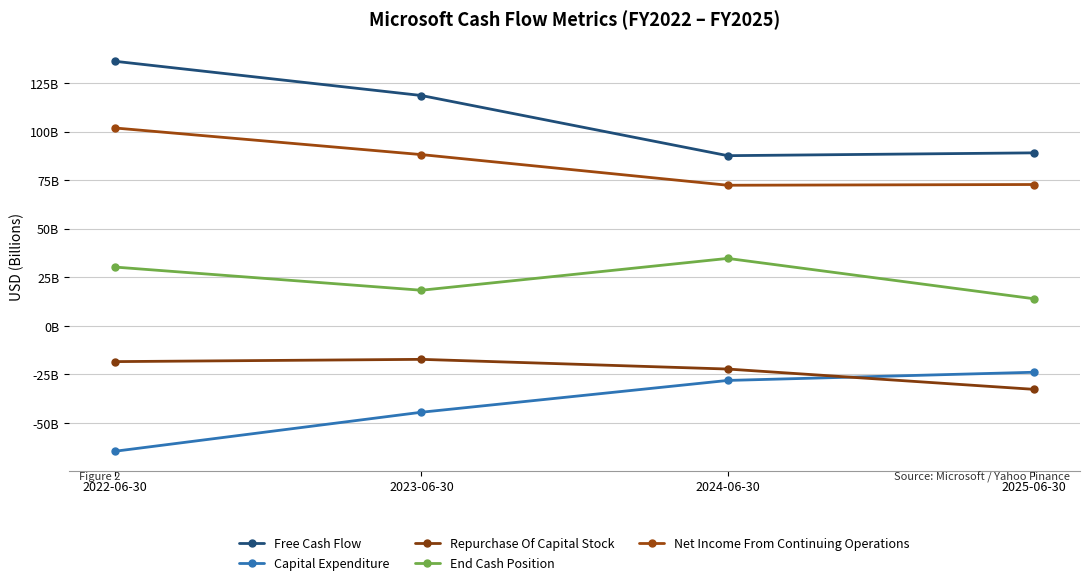

True or false: Repurchase Of Capital Stock and Free Cash Flow intersect in this chart.

False